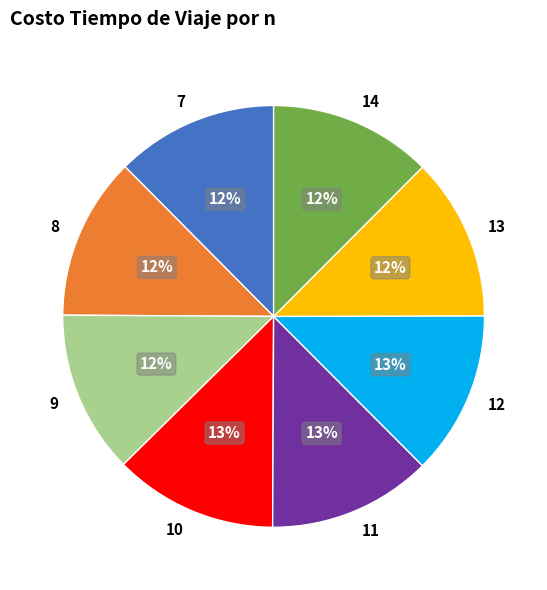

To the nearest percent, what is the combined percentage of 13 and 12?

25%